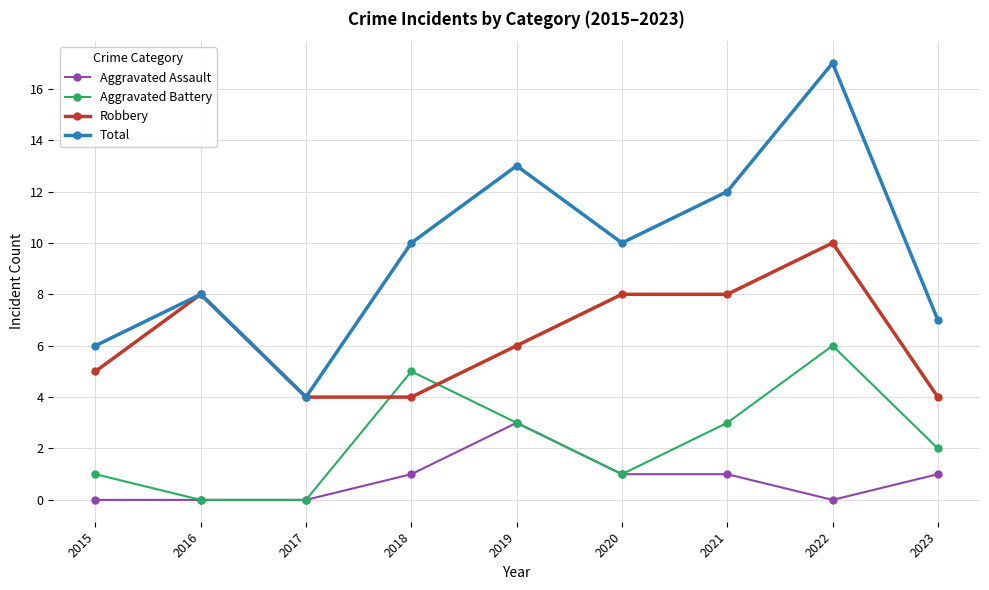

What is the maximum value for Total?

17